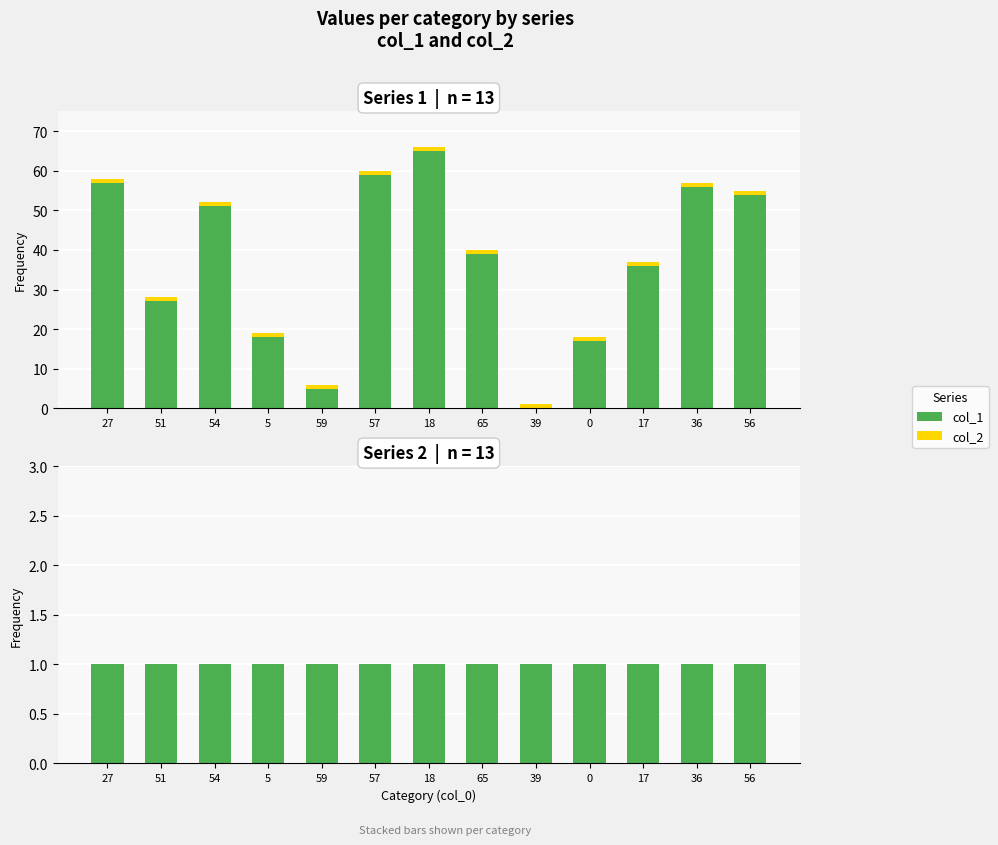

At which label does the data first exceed 39?

27